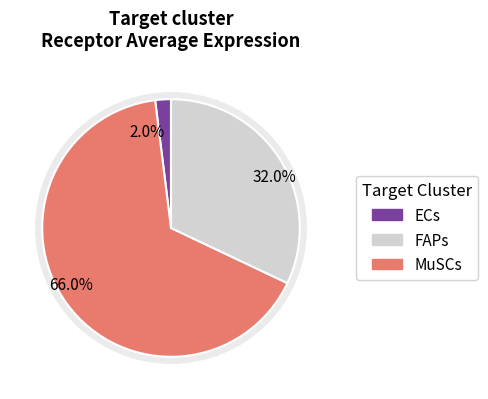

To the nearest percent, what portion does ECs represent?

2%